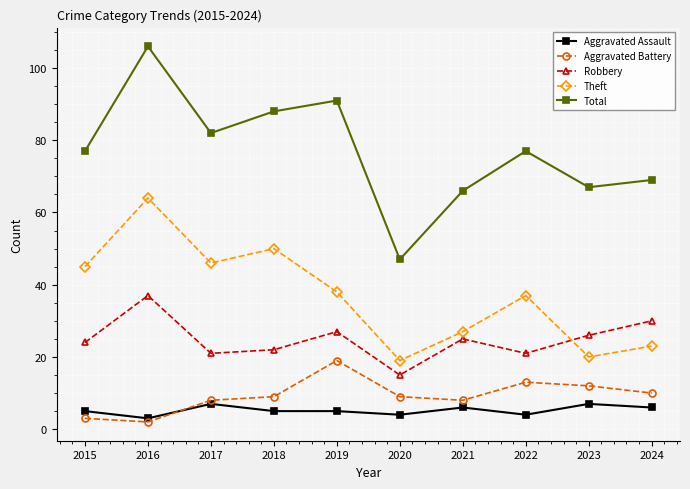

What are all the series names shown in the legend?

Aggravated Assault, Aggravated Battery, Robbery, Theft, Total